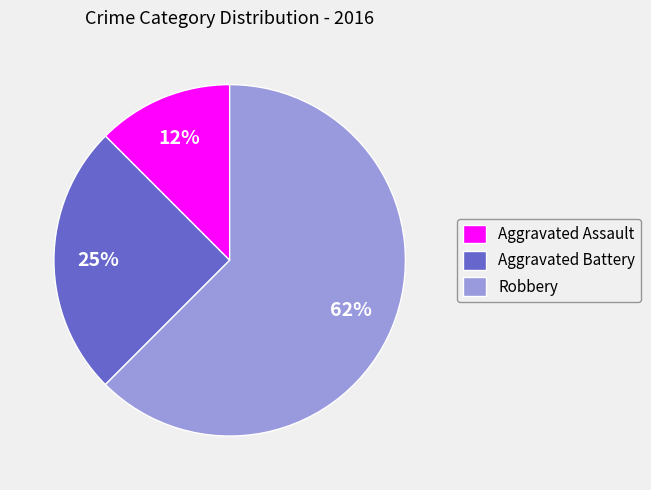

Is there a majority slice in this chart?

Yes